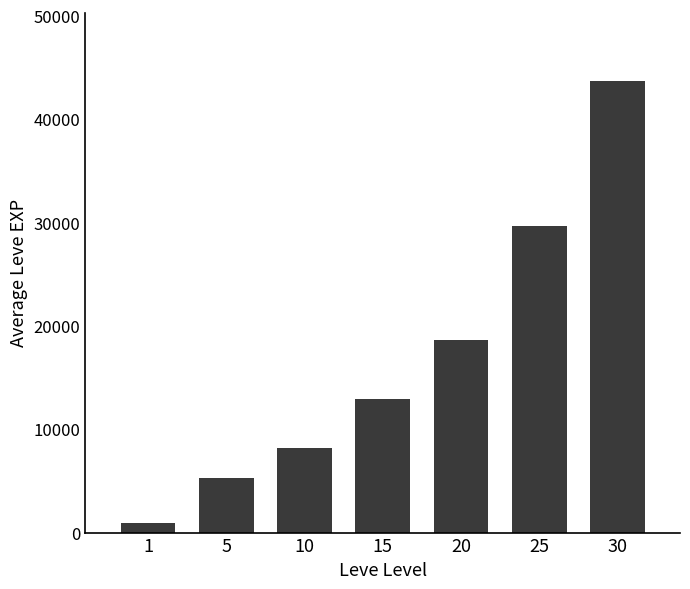

Rank the categories by value from lowest to highest.

1, 5, 10, 15, 20, 25, 30